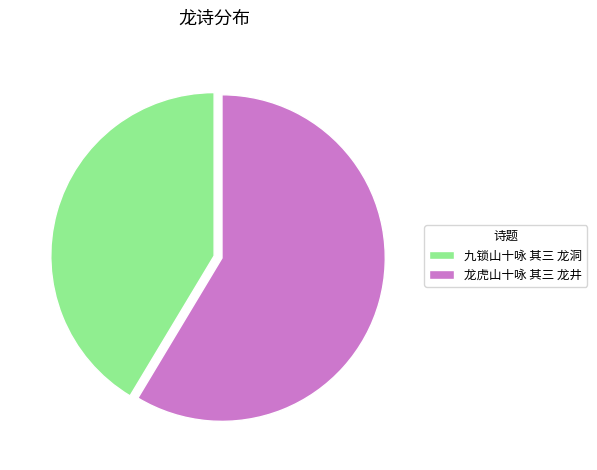

Is it true that 龙虎山十咏 其三 龙井 is 71% of the pie?

False